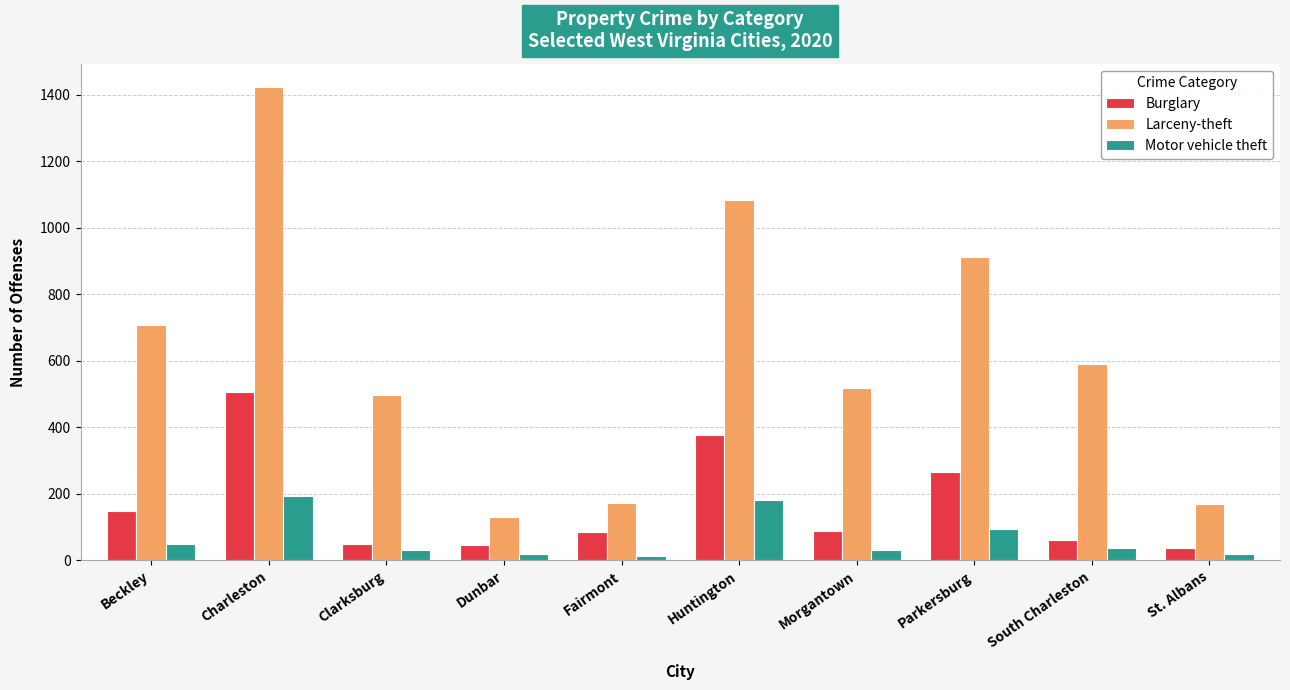

Which series has the largest range (max minus min)?

Larceny-theft